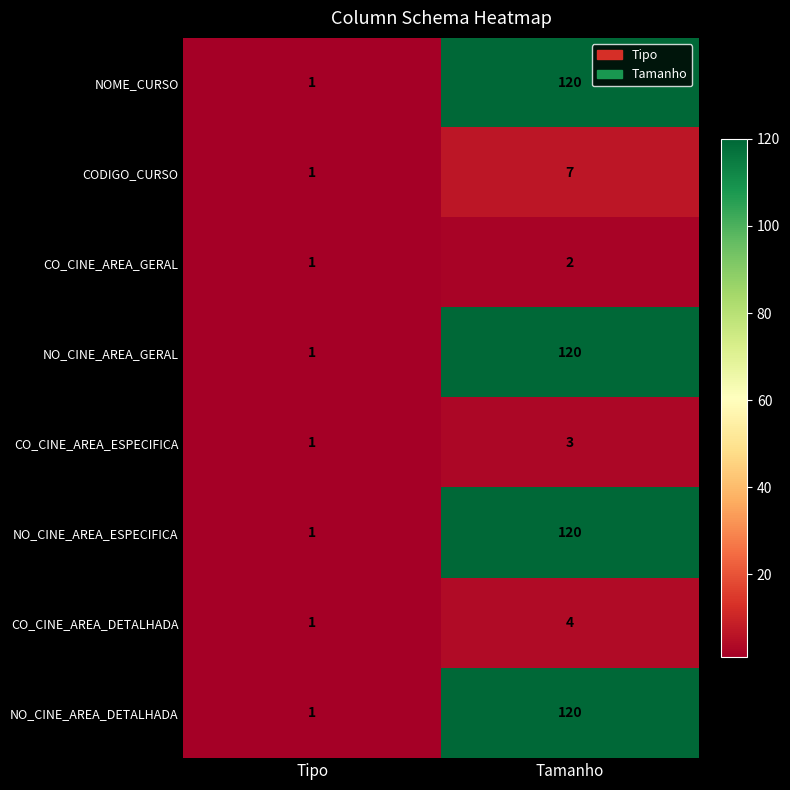

Reading left to right, transcribe all the data shown in this chart.

NOME_CURSO: Tipo=1	Tamanho=120
CODIGO_CURSO: Tipo=1	Tamanho=7
CO_CINE_AREA_GERAL: Tipo=1	Tamanho=2
NO_CINE_AREA_GERAL: Tipo=1	Tamanho=120
CO_CINE_AREA_ESPECIFICA: Tipo=1	Tamanho=3
NO_CINE_AREA_ESPECIFICA: Tipo=1	Tamanho=120
CO_CINE_AREA_DETALHADA: Tipo=1	Tamanho=4
NO_CINE_AREA_DETALHADA: Tipo=1	Tamanho=120